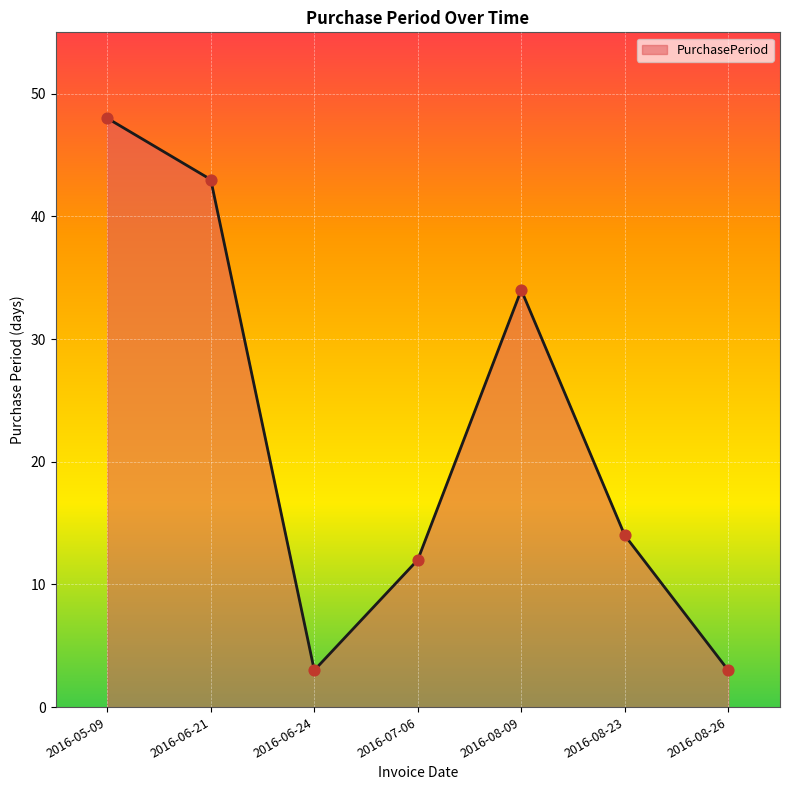

Between 2016-07-06 and 2016-06-21, which is larger?

2016-06-21